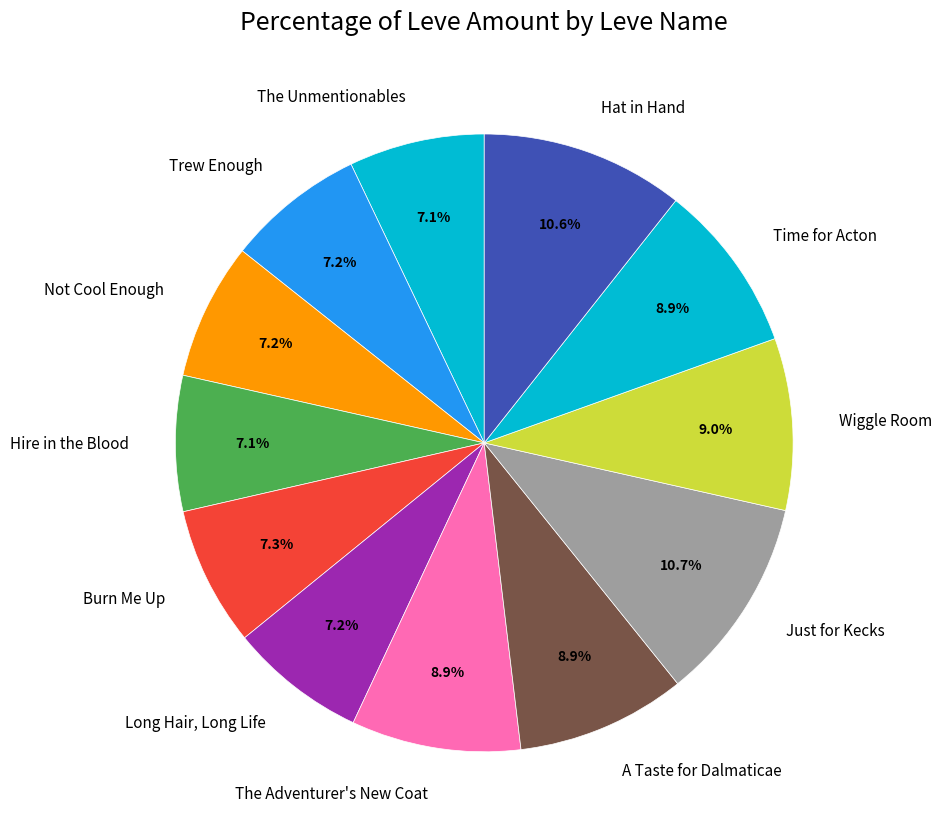

To the nearest percent, what is the difference between the largest and smallest slice percentages?

4%